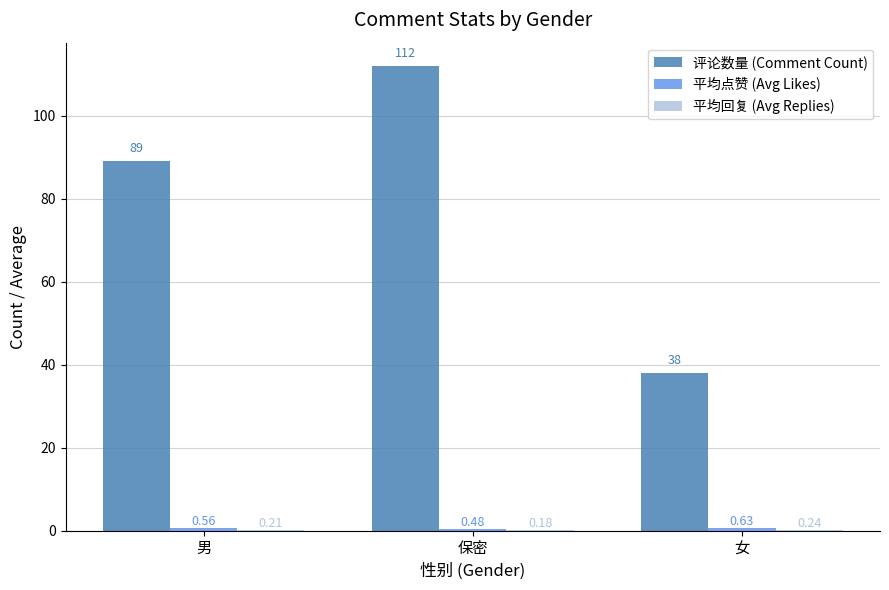

What is the sum of the 评论数量 (Comment Count) values at 保密 and 女?

150.0